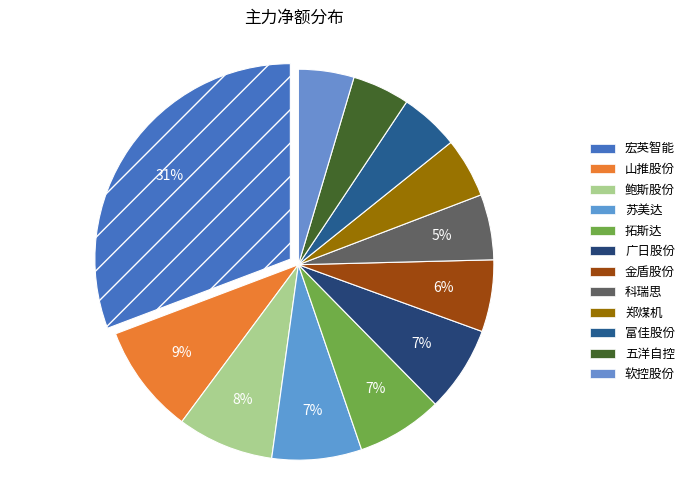

To the nearest percent, what is the difference between the largest and smallest slice percentages?

26%